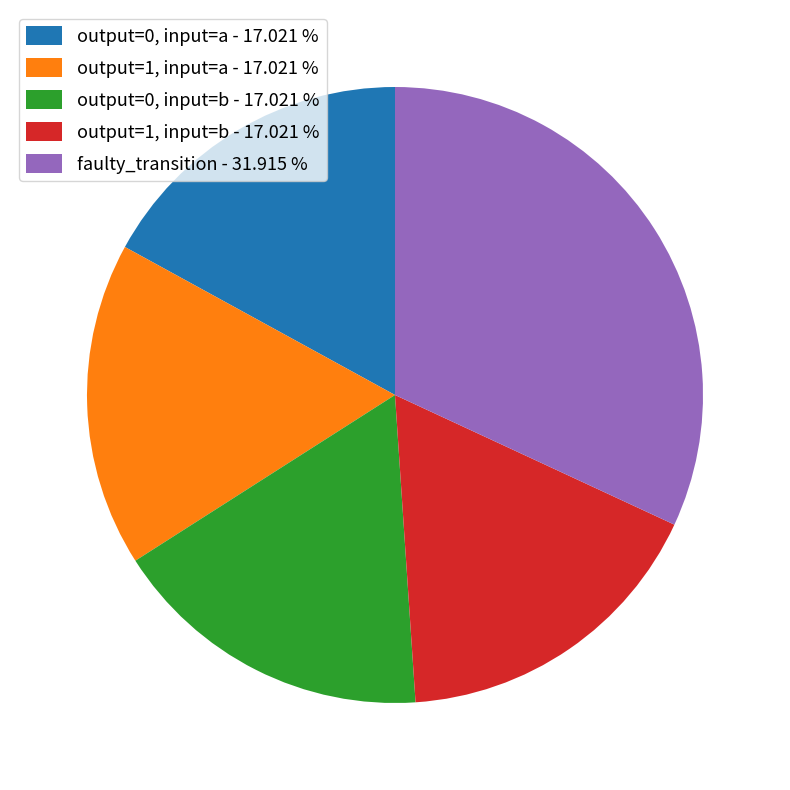

Approximately how many times larger is the value at output=1, input=a - 17.021 % compared to output=0, input=b - 17.021 %?

1.0